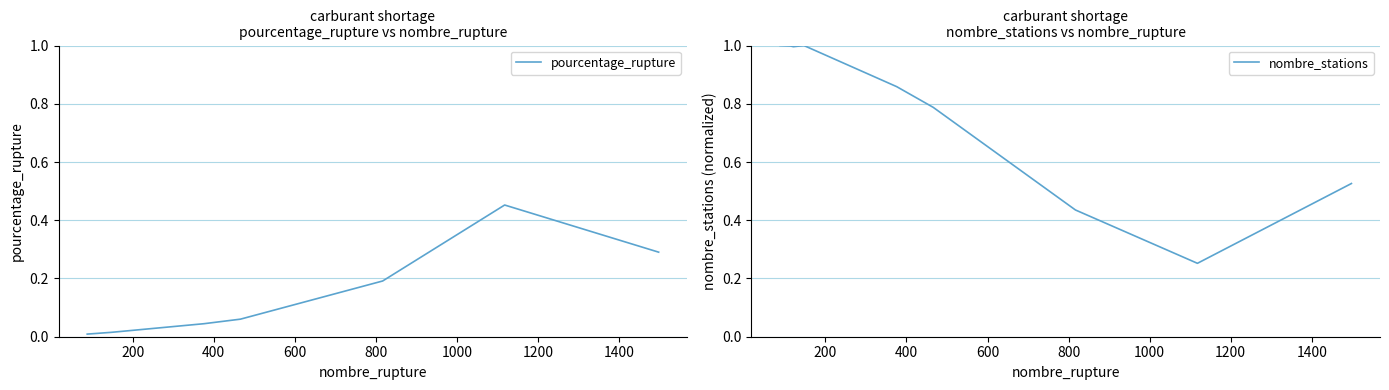

What is the highest value of the nombre_stations series?

1.0